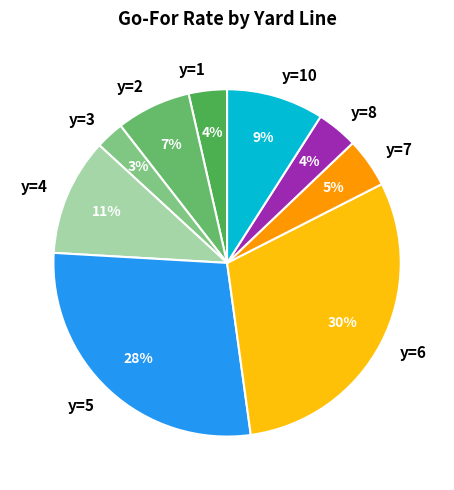

Is there any slice that represents more than half of the pie?

No